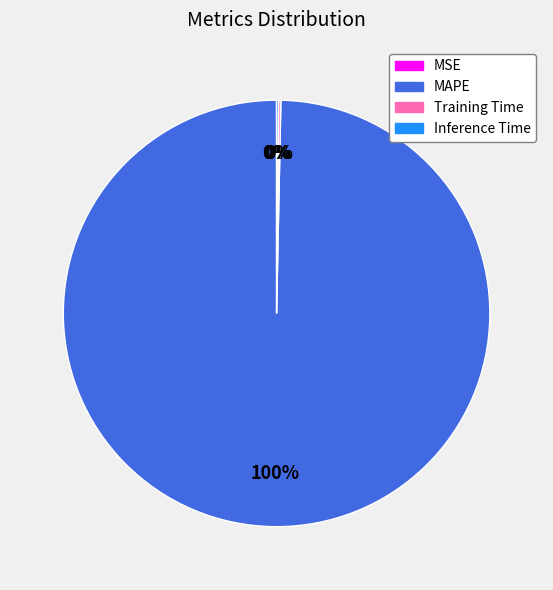

Does any single category account for the majority?

Yes